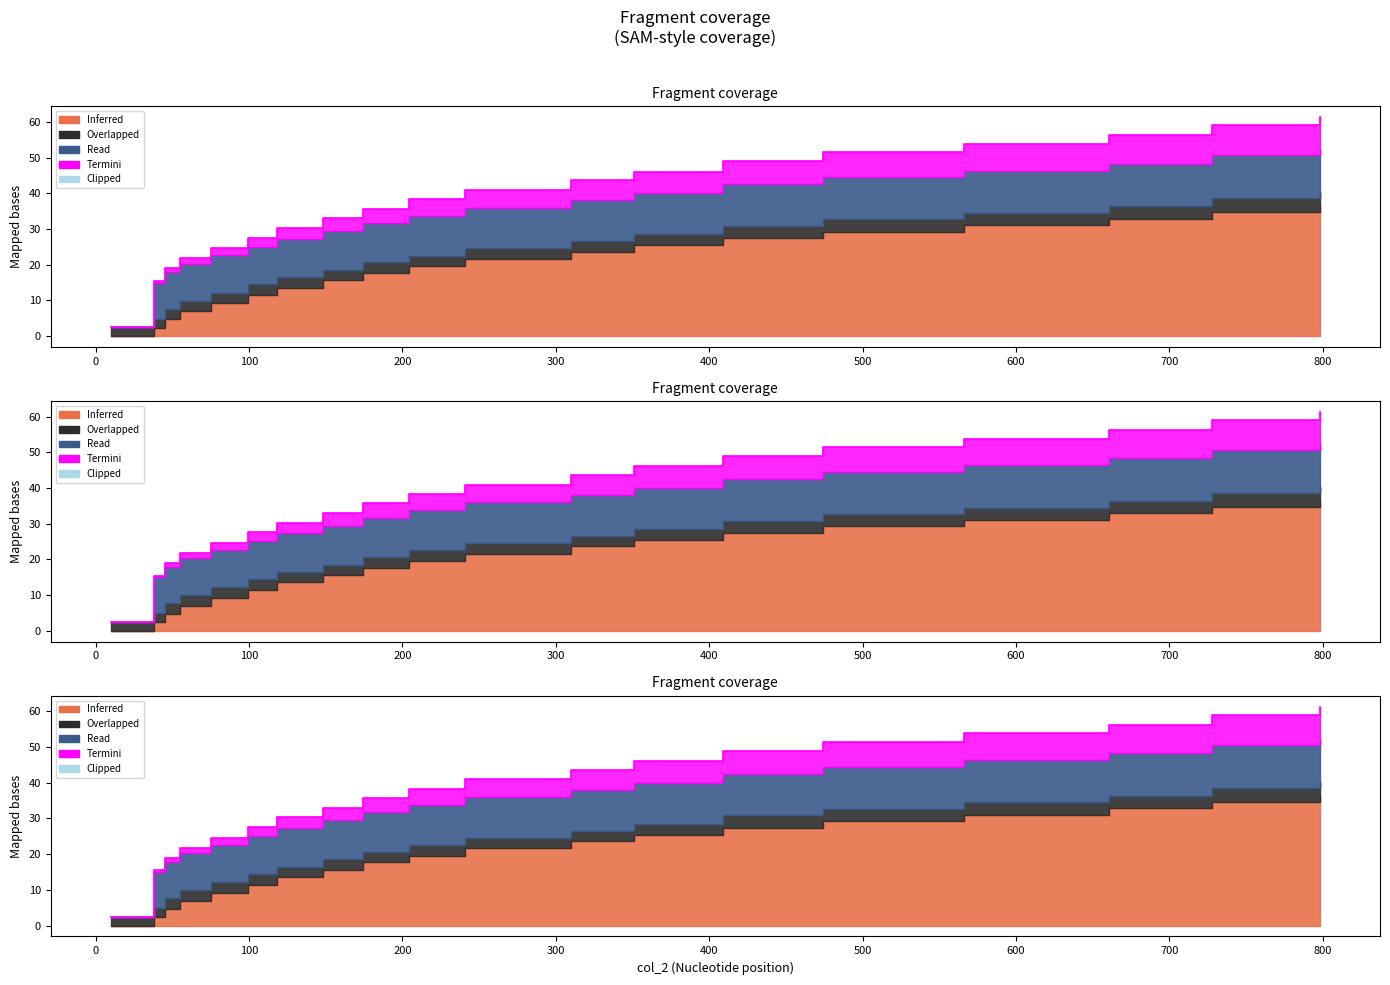

The col_1 series shows 100.4 at 728. True or false?

False